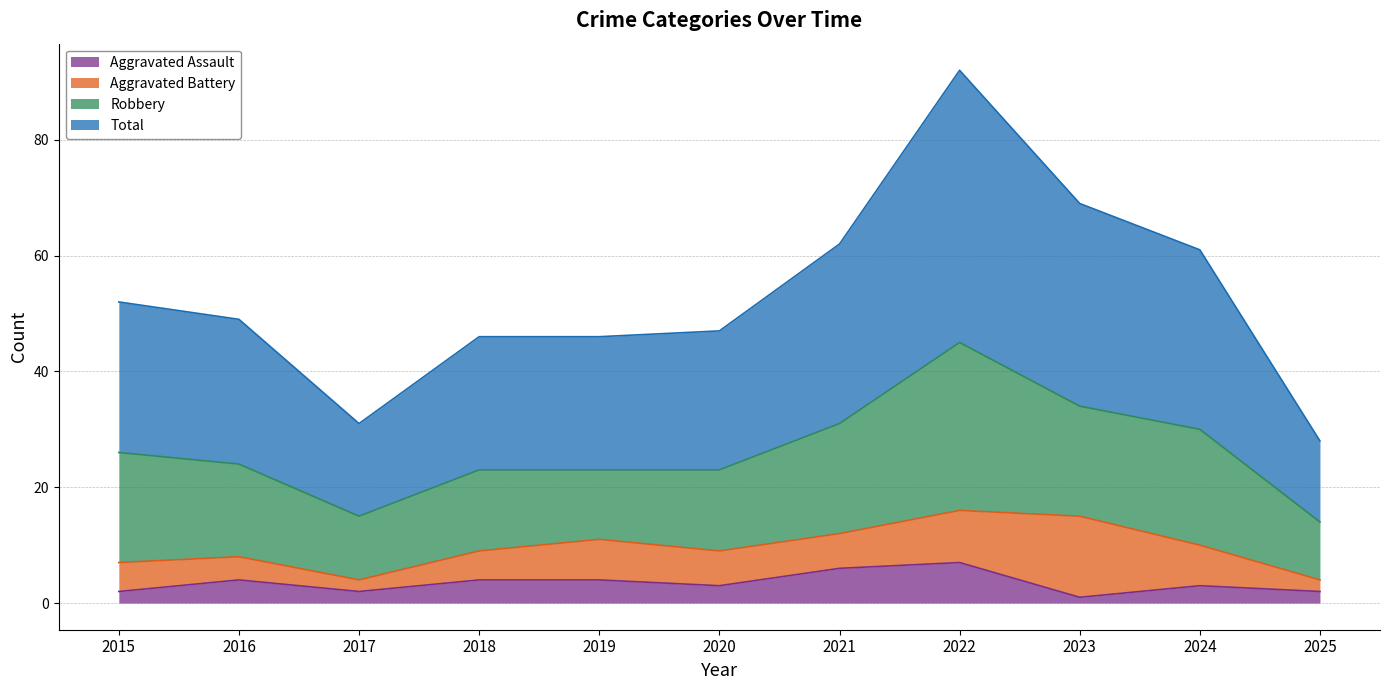

Between 2022 and 2023, which series saw the biggest shift?

Total